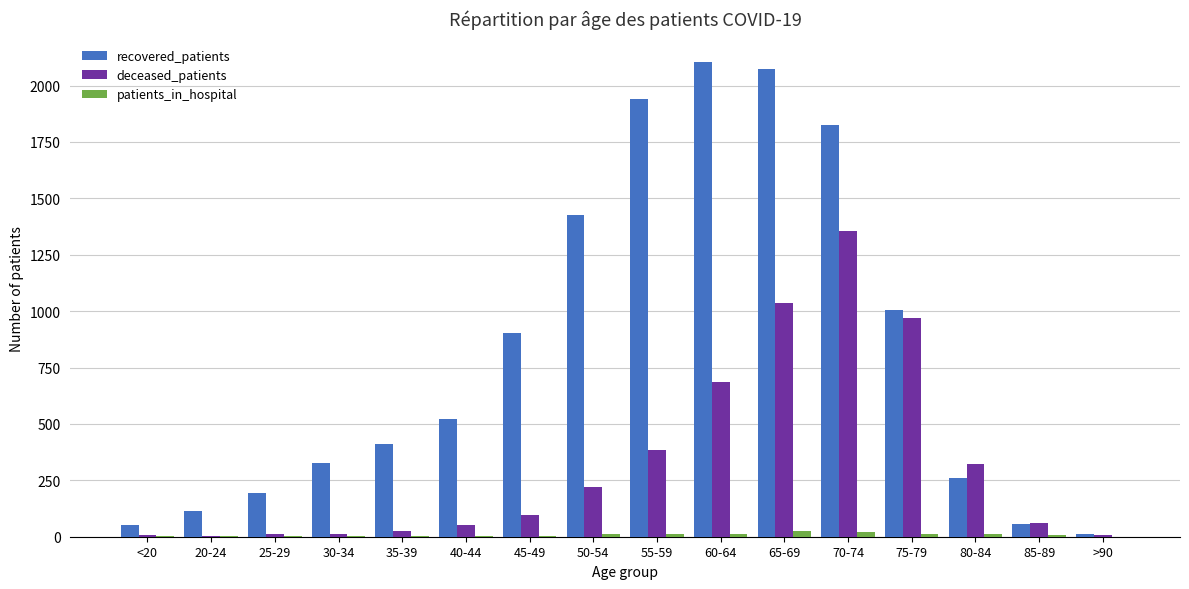

Which series has the largest range (max minus min)?

recovered_patients